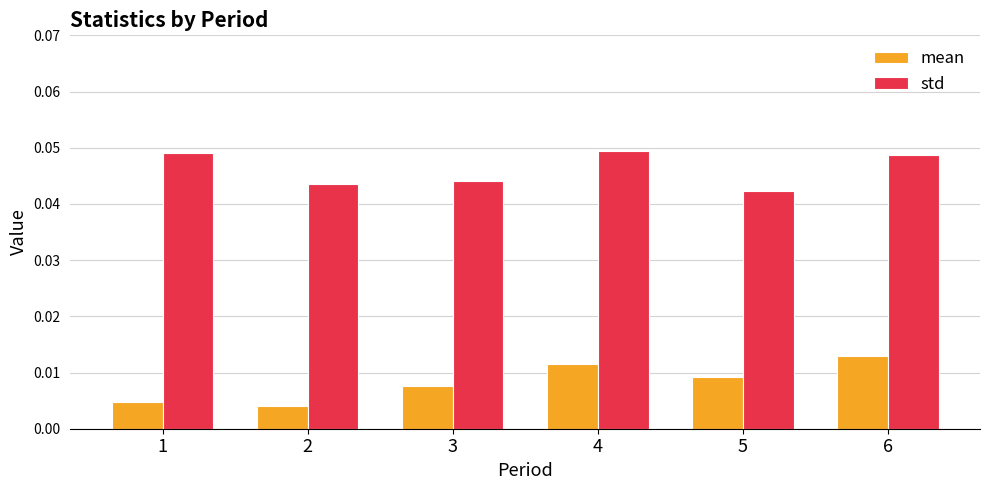

List the series in order of their peak value, lowest first.

mean, std